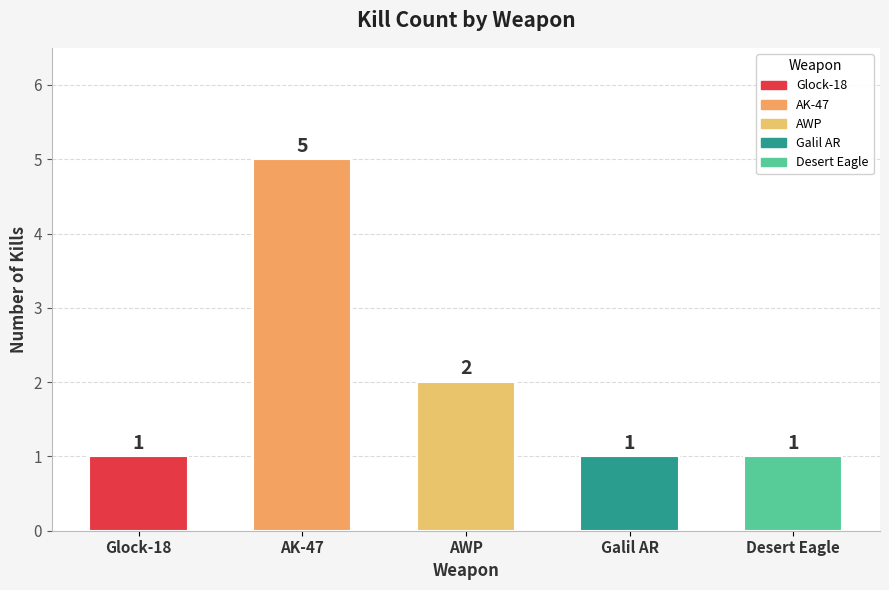

What is the sum of the values at AK-47 and Galil AR?

6